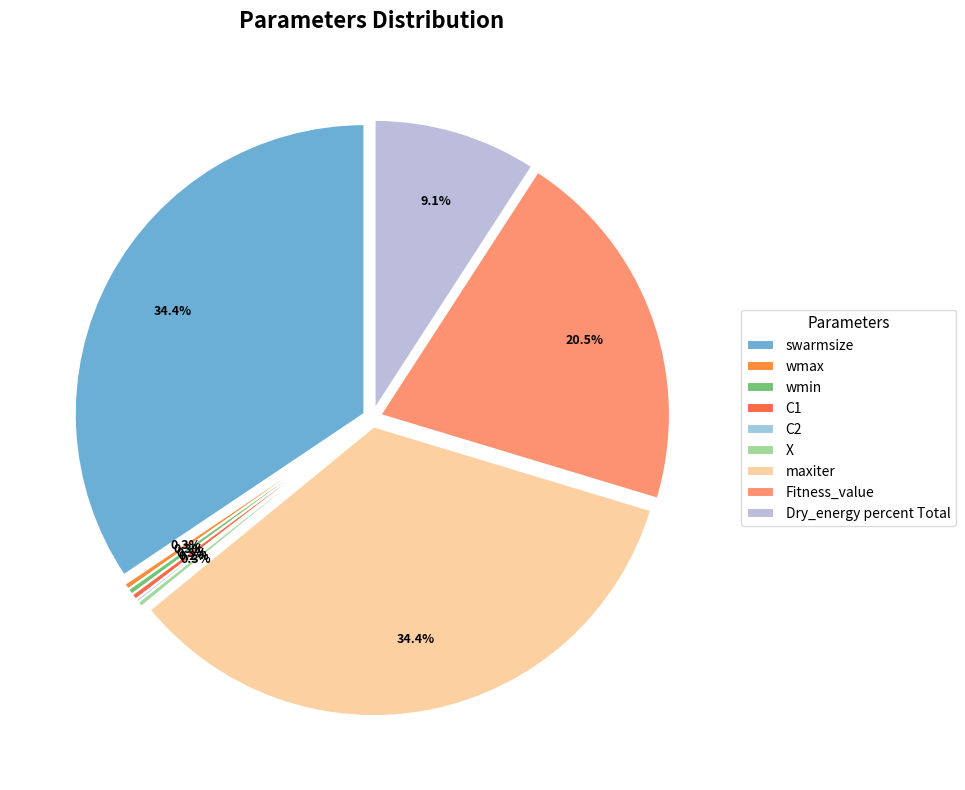

Is there any slice that represents more than half of the pie?

No